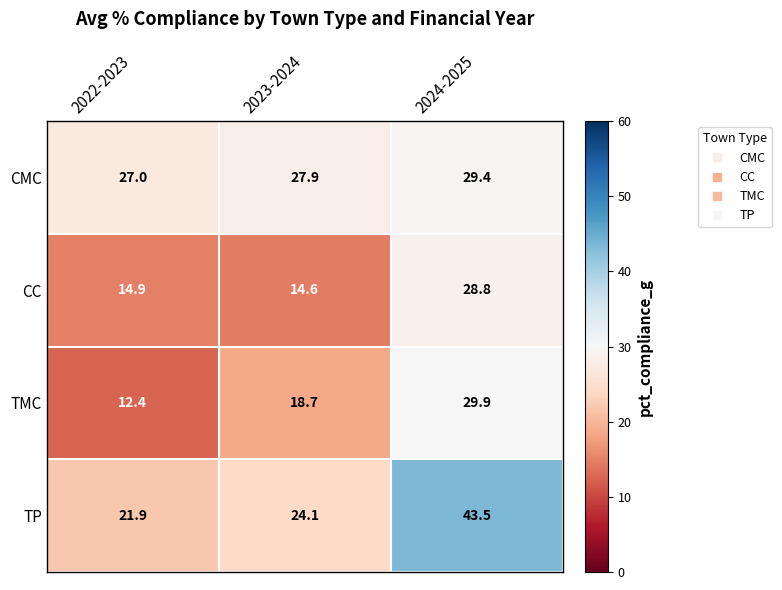

What is the sum of all CMC values?

84.3